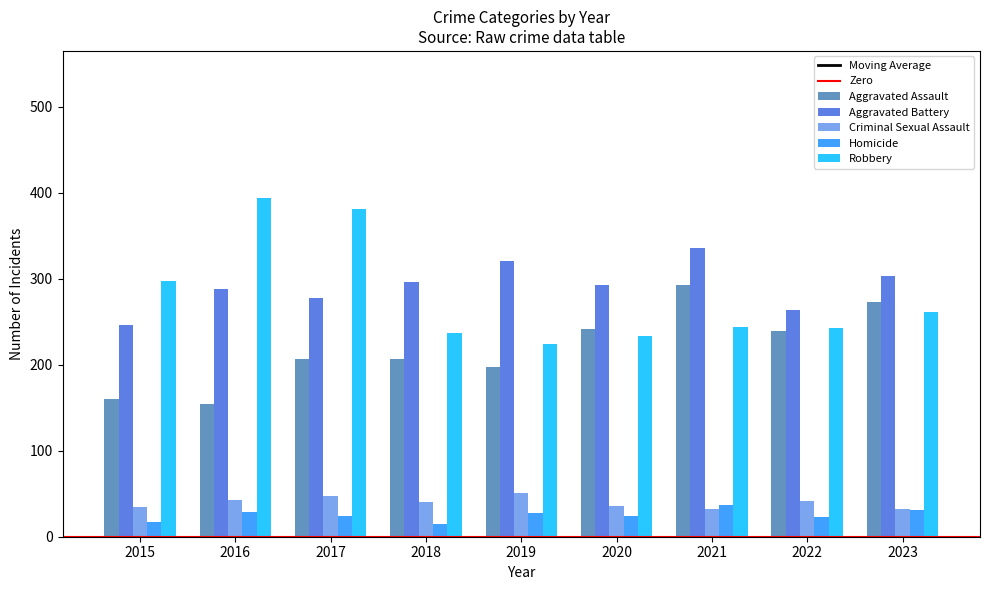

What is the value of the Aggravated Battery bar at the 2nd from the left?

288